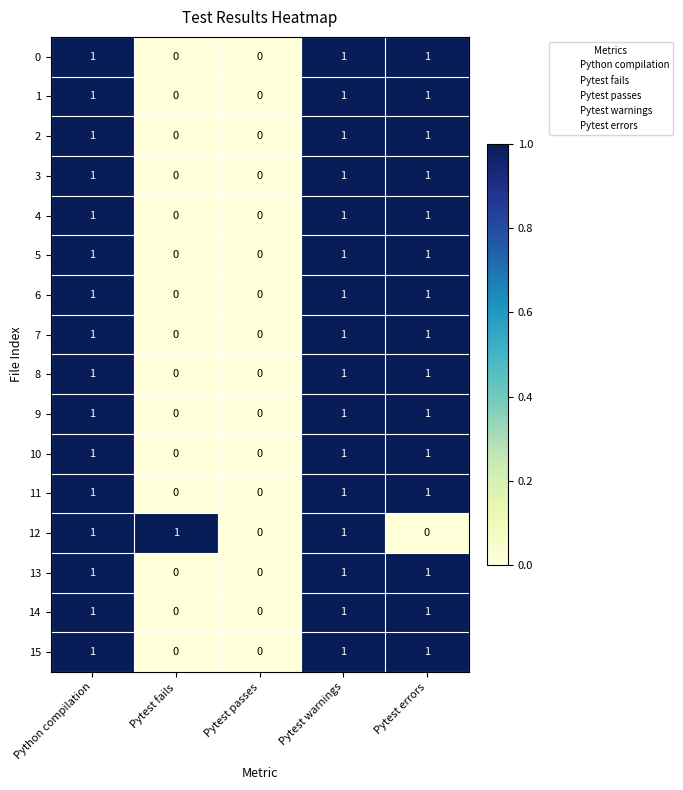

What is the sum of all 13 values?

3